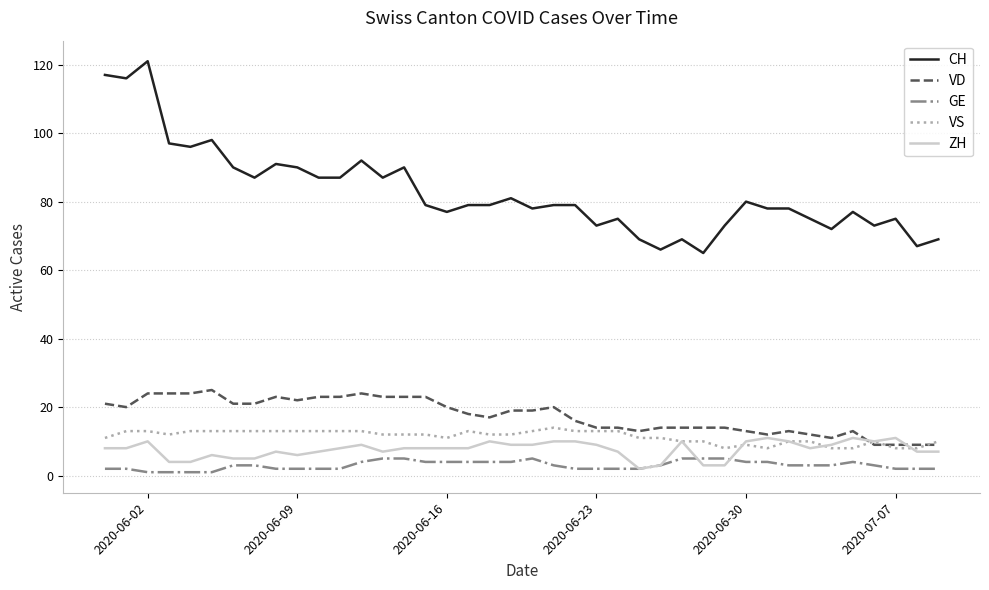

Which series has the largest range (max minus min)?

CH